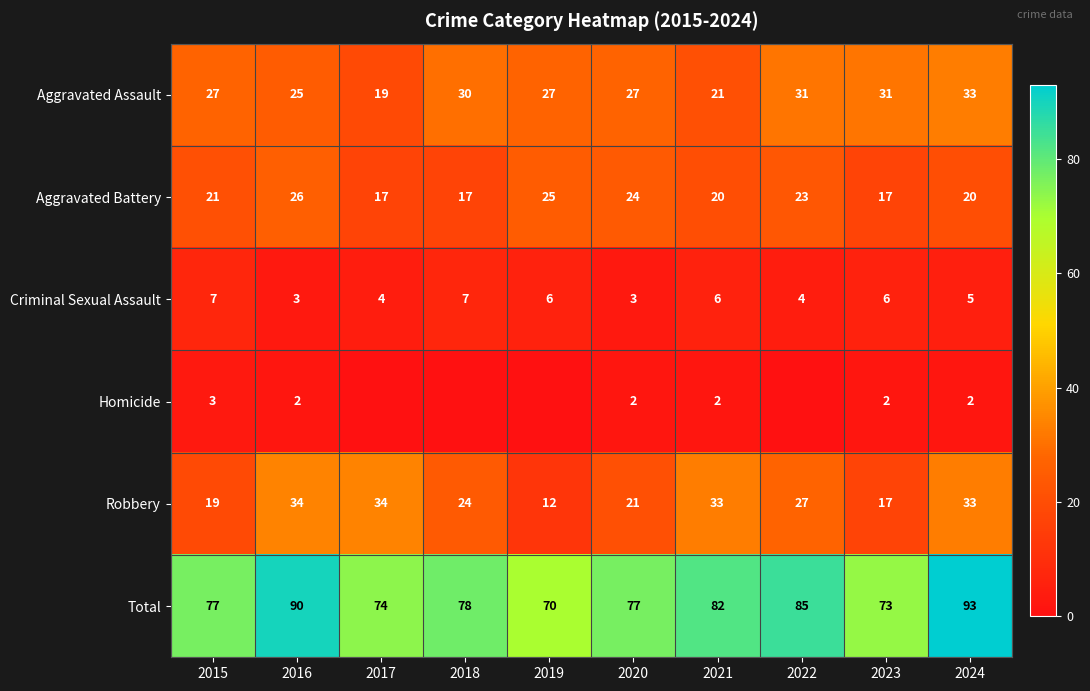

What is the difference between the maximum and minimum values in the Aggravated Assault series?

14